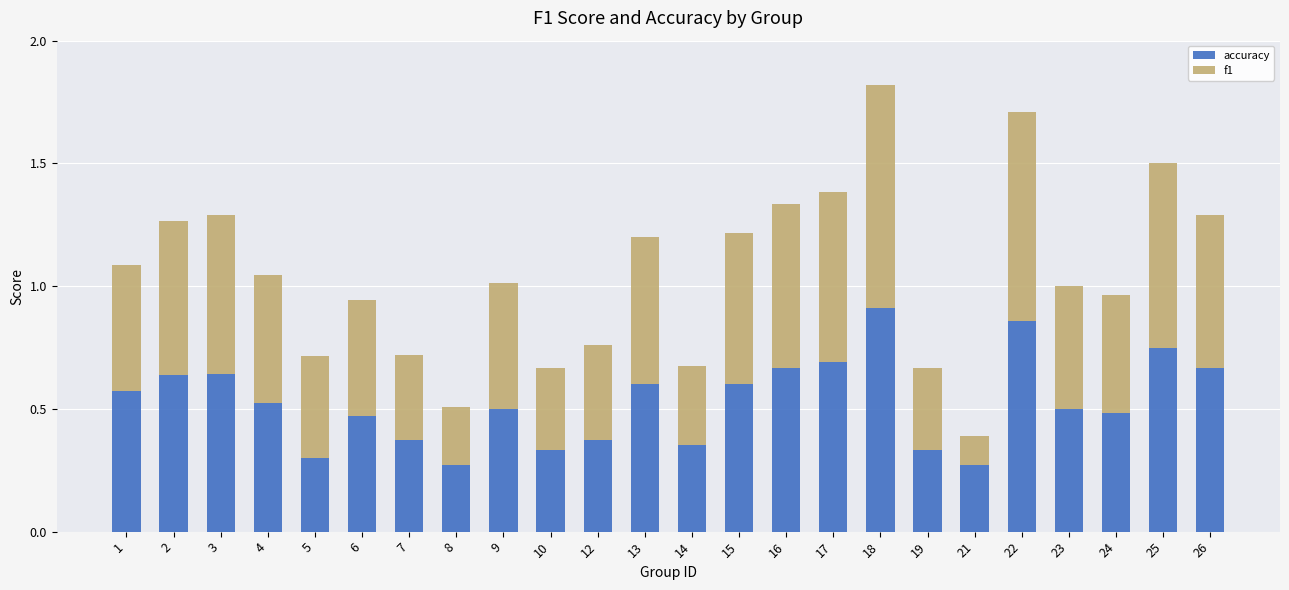

What is the total value across all series at 4?

1.0